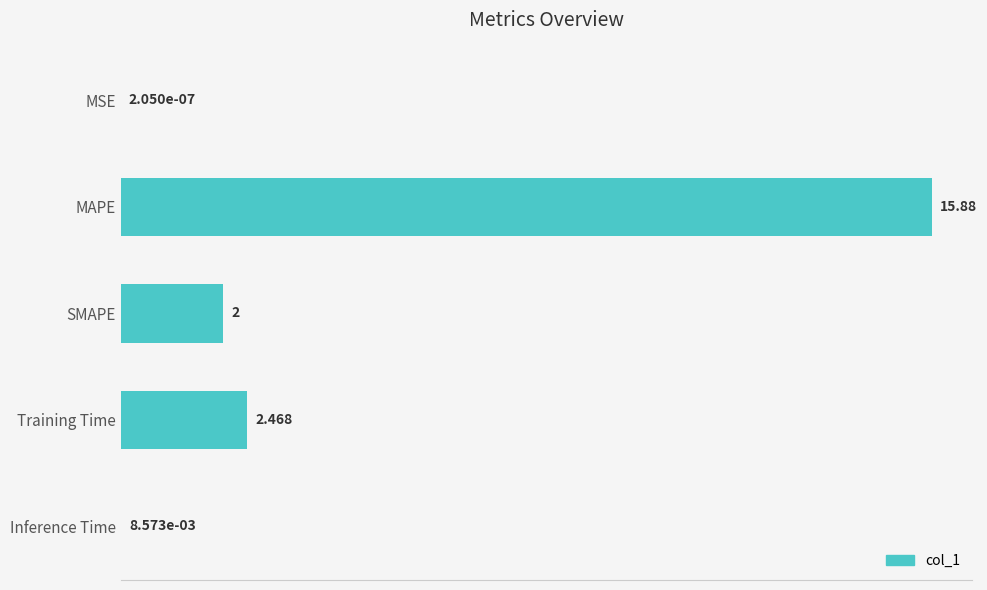

How many distinct data groups are displayed?

1